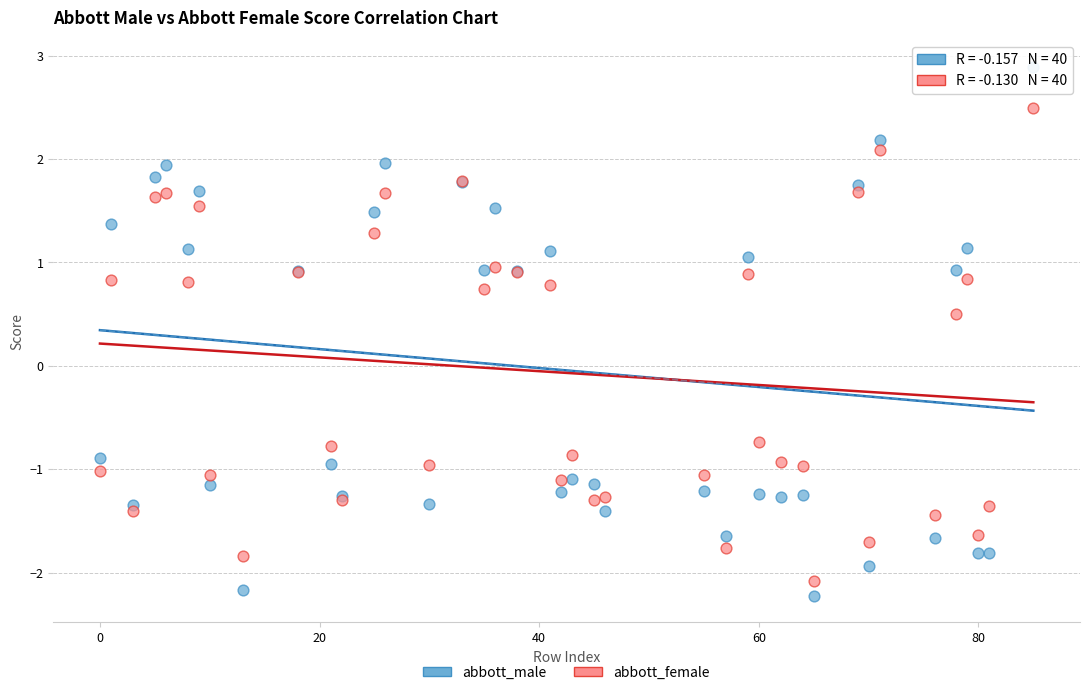

In the abbott_male series, what Y value is closest to 0?

-0.9